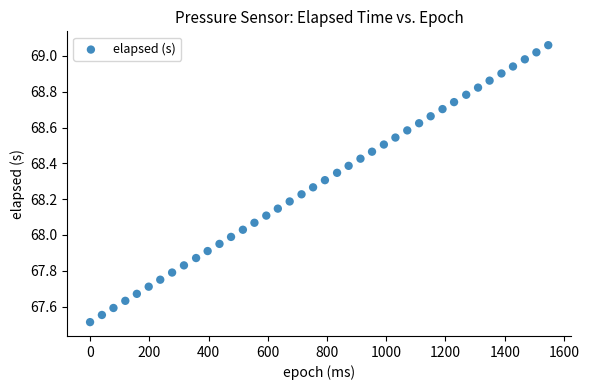

What is the range of Y values (max minus min)?

1.5